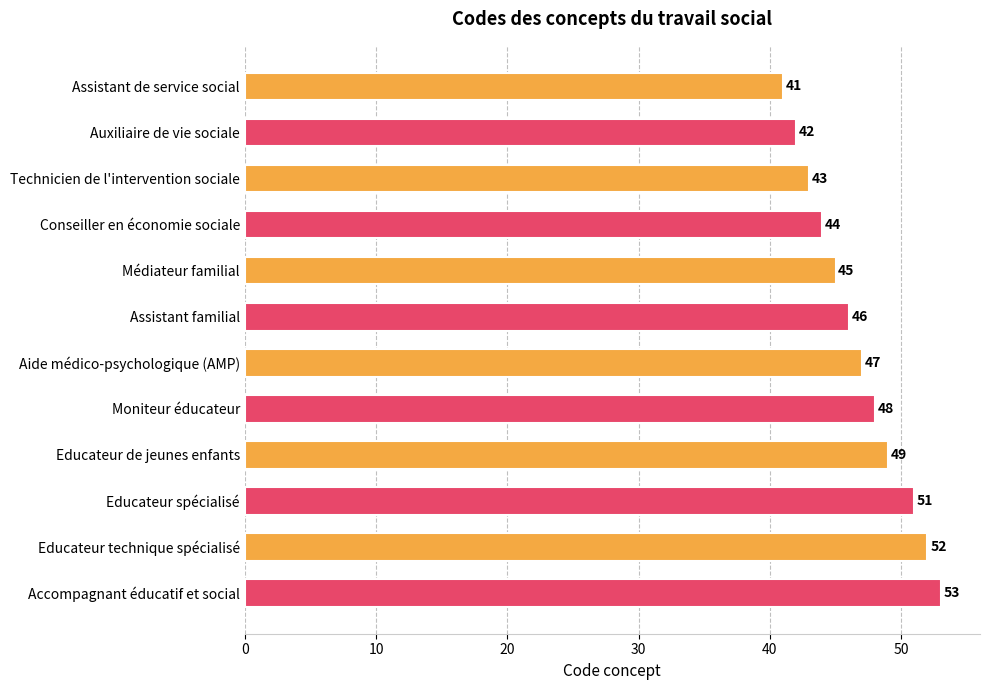

Which label corresponds to the largest value in the chart?

Accompagnant éducatif et social